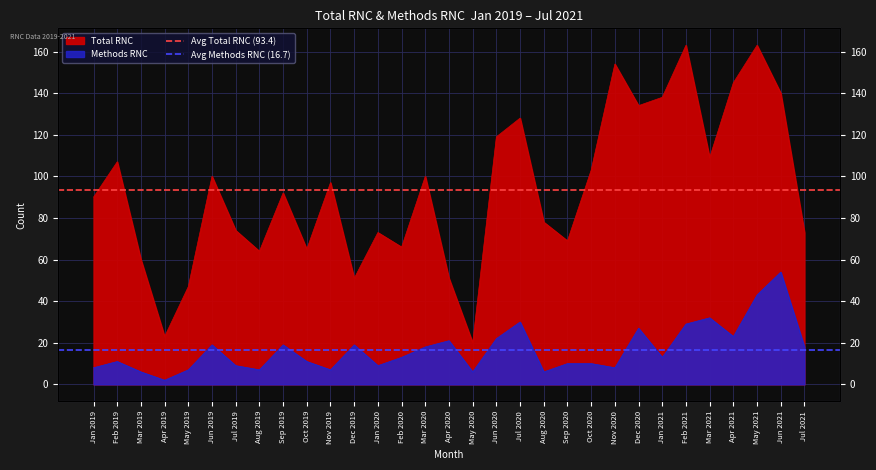

Between Feb 2019 and Jan 2019, which is larger?

Feb 2019